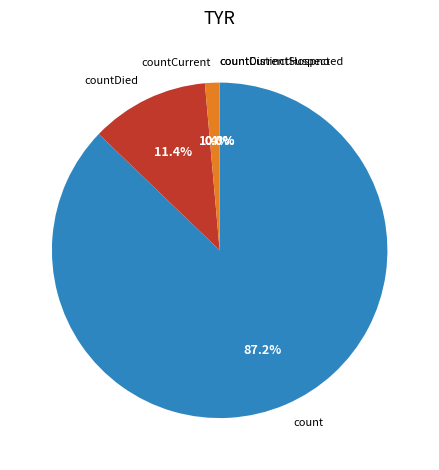

Rank the categories by value from highest to lowest.

count, countDied, countCurrent, countDistinctHospno, countCurrentSuspected